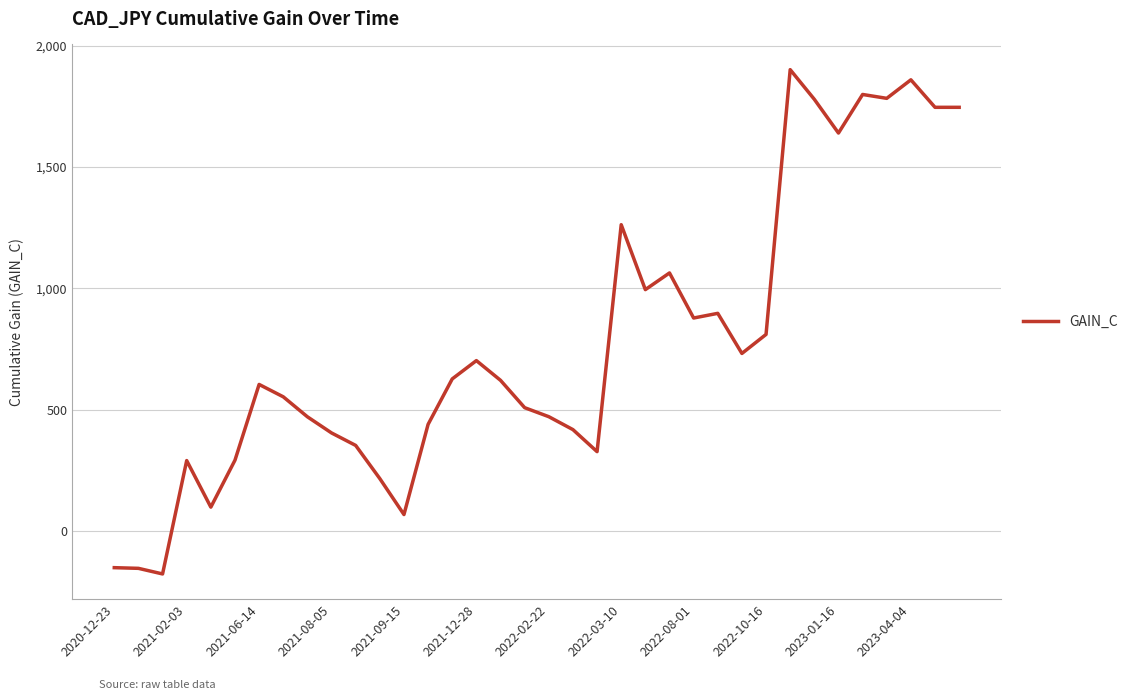

What is the smallest value displayed?

-177.7